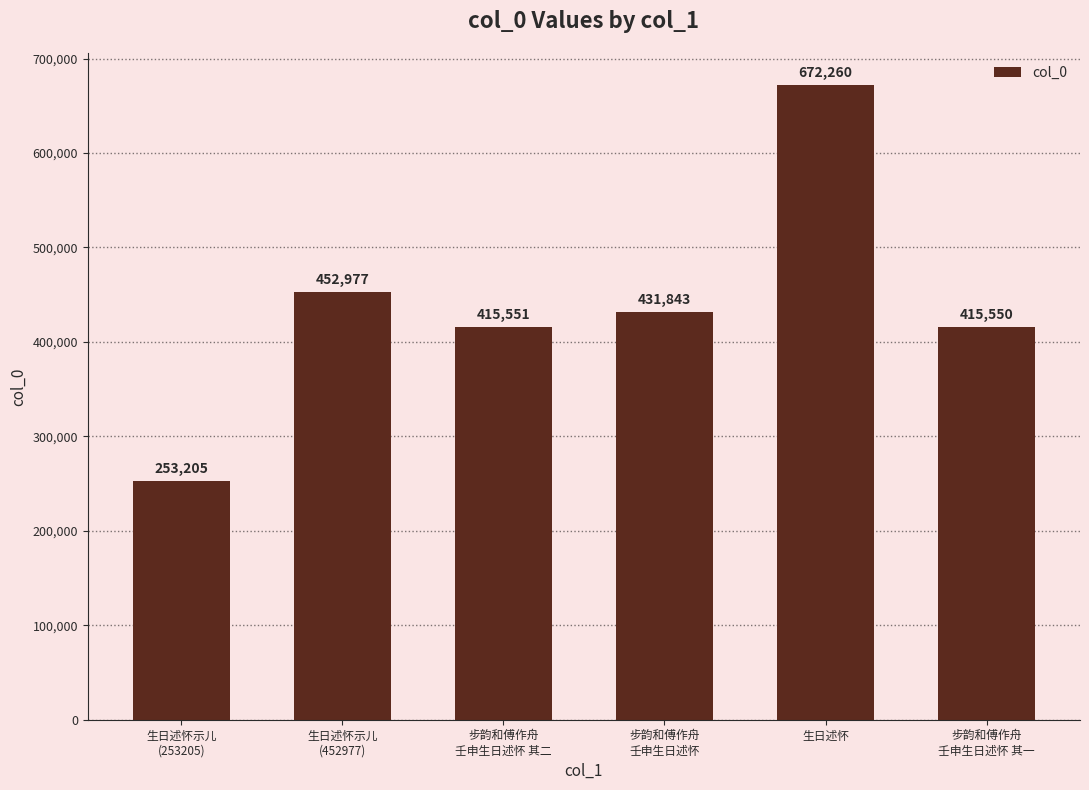

What is the maximum value shown in the chart?

672260